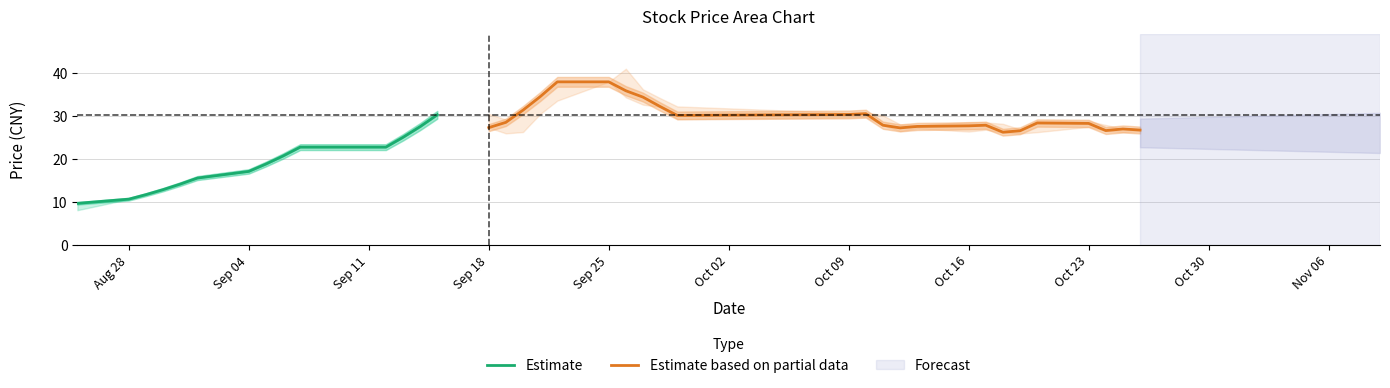

How many interior local peaks does the open series have?

6